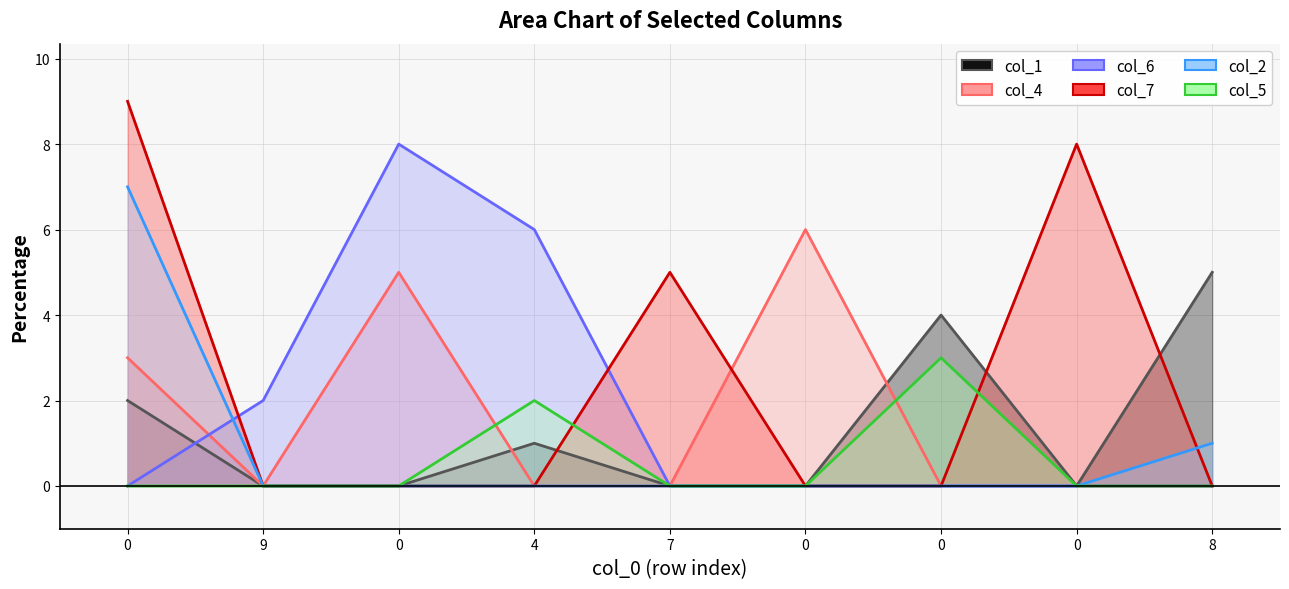

Between which two adjacent categories do col_5 and col_7 first intersect?

4 and 7